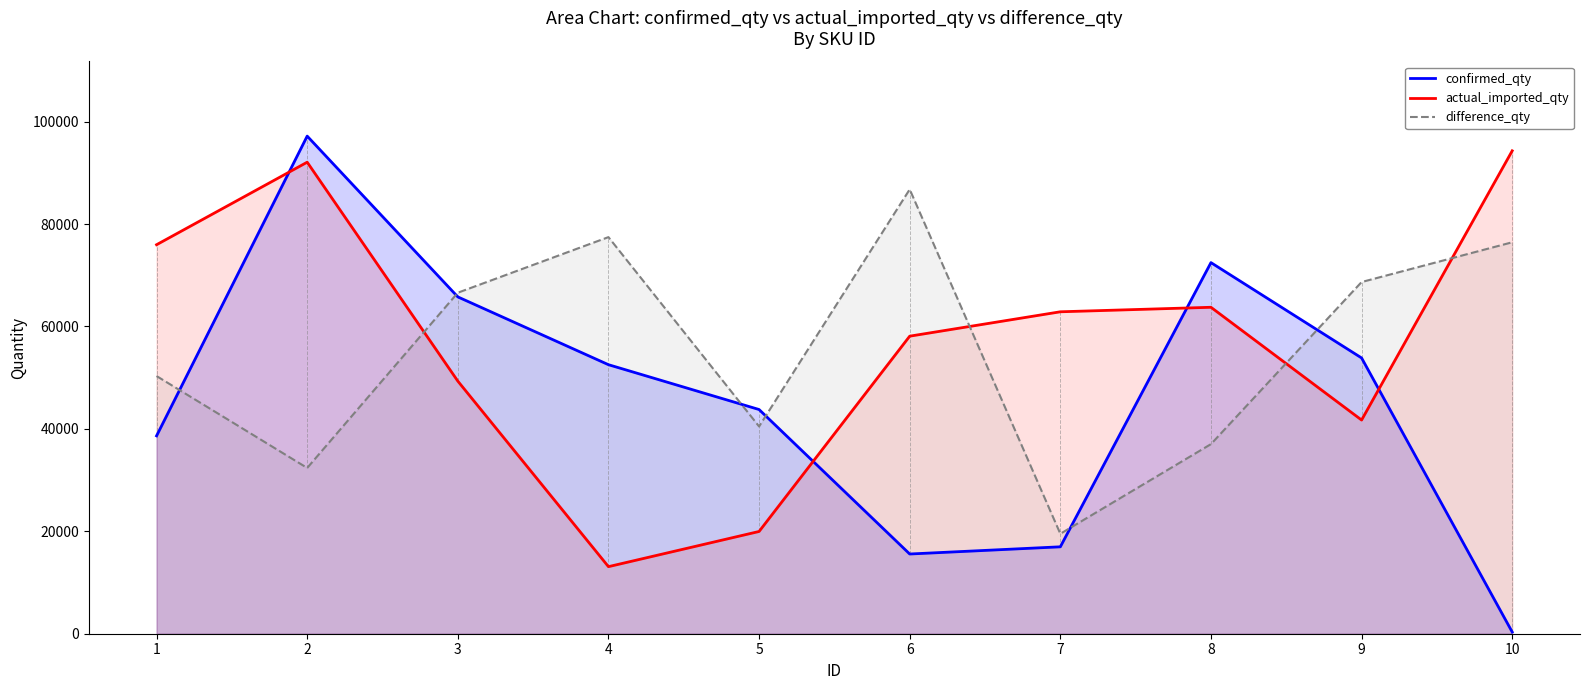

Reading right to left, list all the values displayed in this chart.

confirmed_qty: 10=331	9=53851	8=72467	7=16972	6=15566	5=43780	4=52535	3=65773	2=97171	1=38638
actual_imported_qty: 10=94301	9=41728	8=63746	7=62866	6=58104	5=19966	4=13096	3=49327	2=92076	1=75962
difference_qty: 10=76441	9=68675	8=37024	7=19516	6=86773	5=40477	4=77445	3=66591	2=32371	1=50317